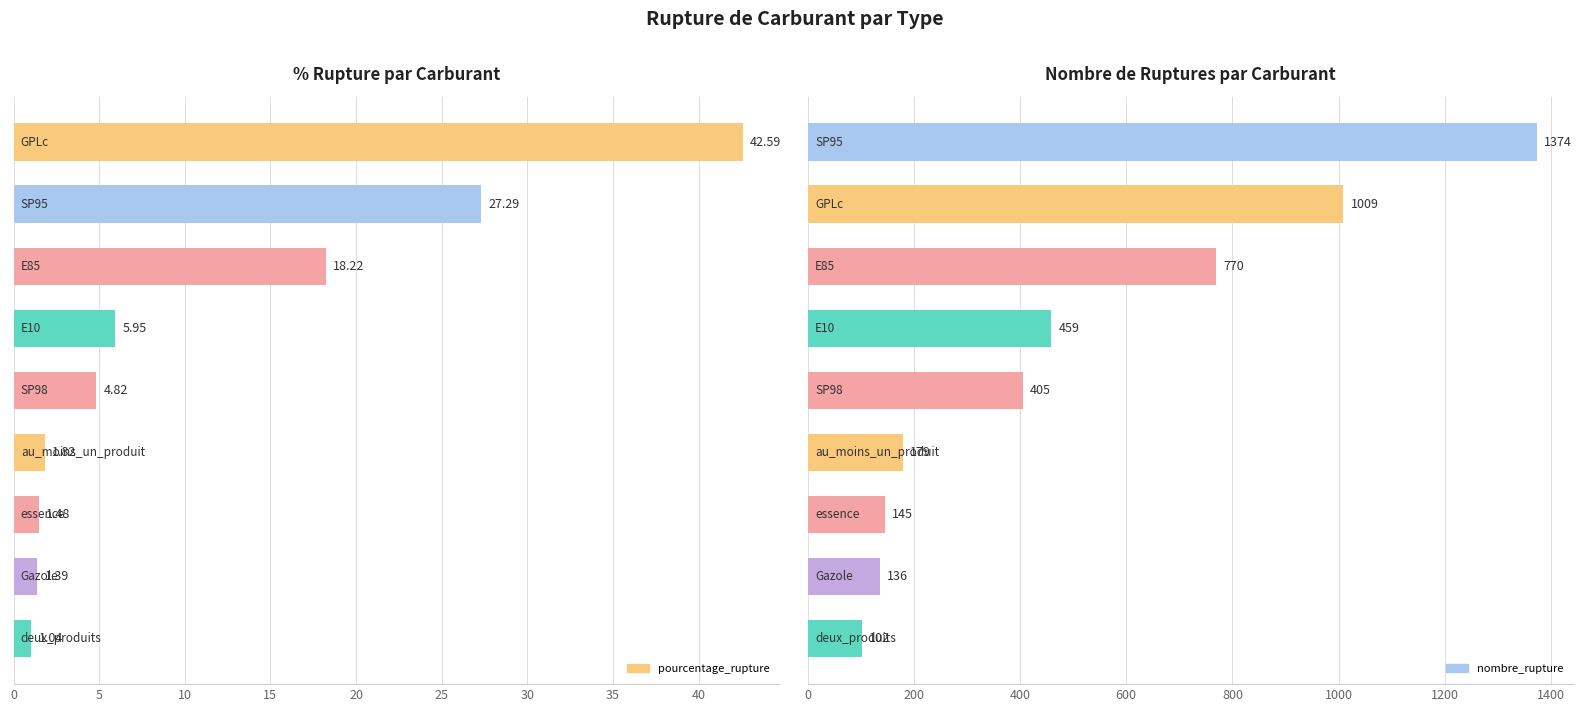

What is the spread (max minus min) of values at 5?

134.6